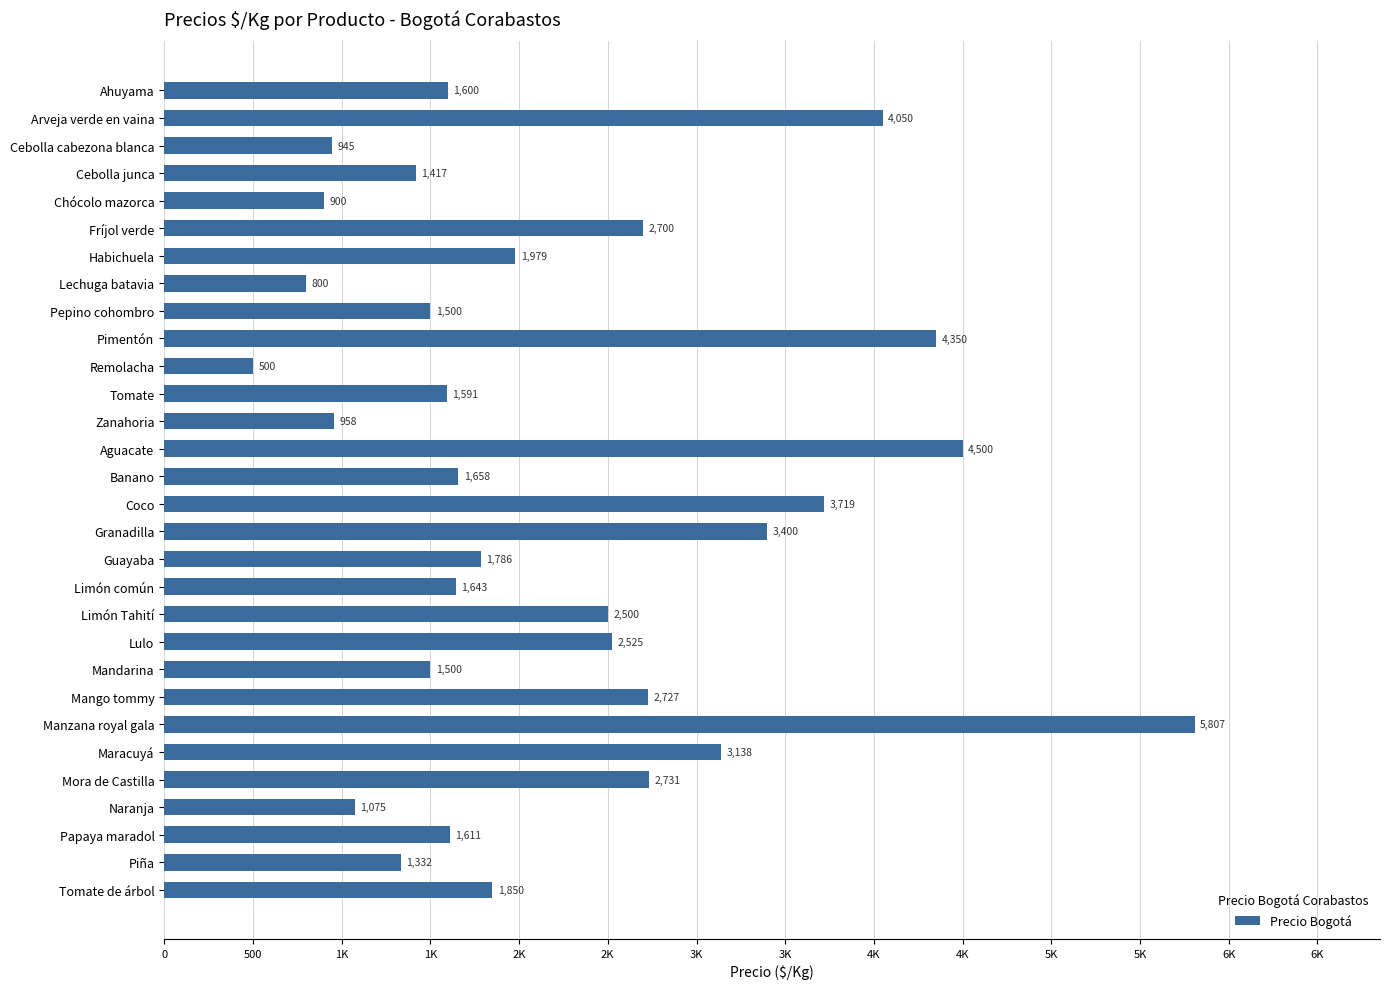

Are the bars horizontal?

Yes